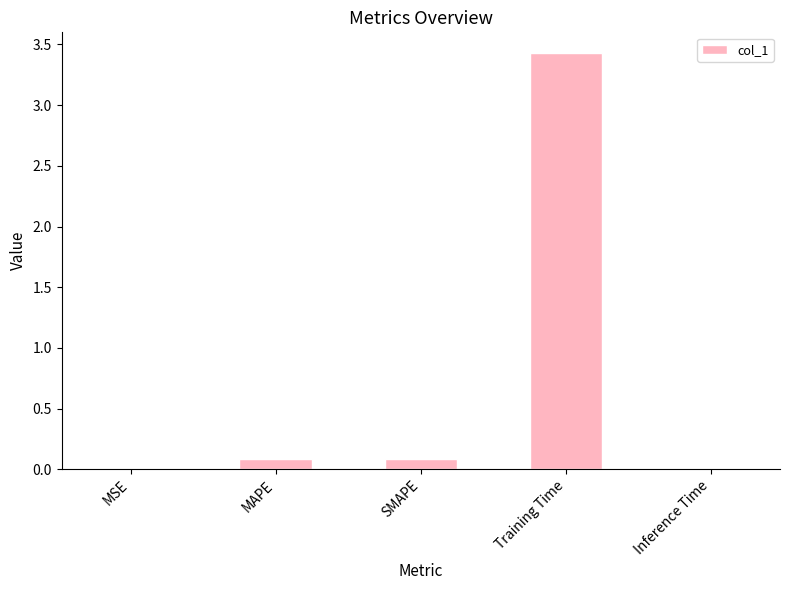

The value at Training Time is 3.4. True or false?

True